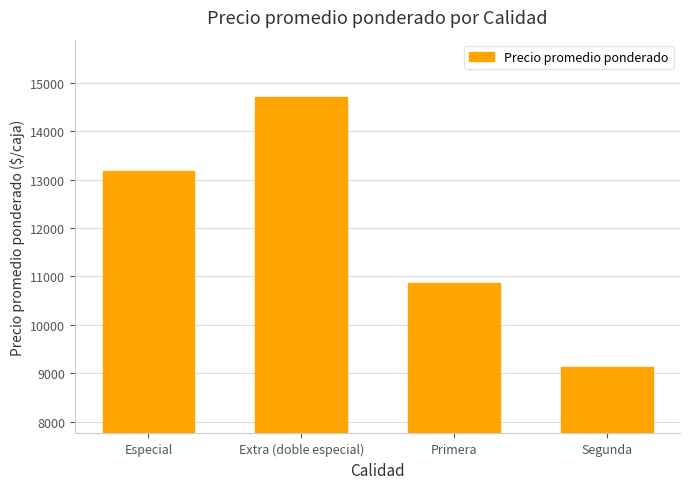

What is the value of the 4th bar from the left?

9125